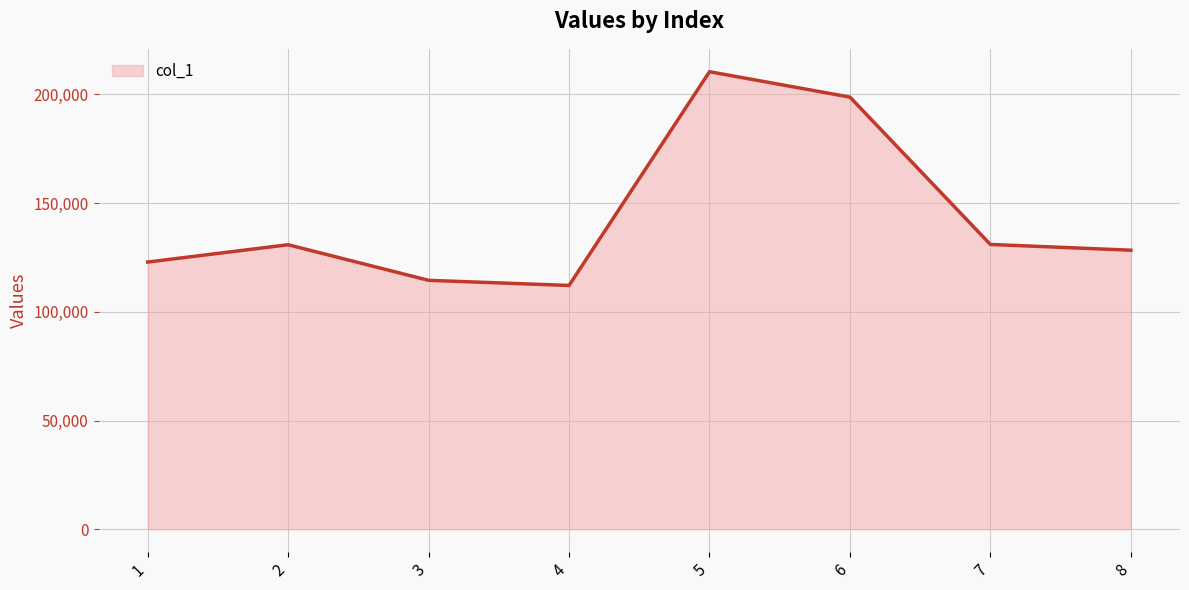

Is it true that the value at 3 is 25687.3?

False